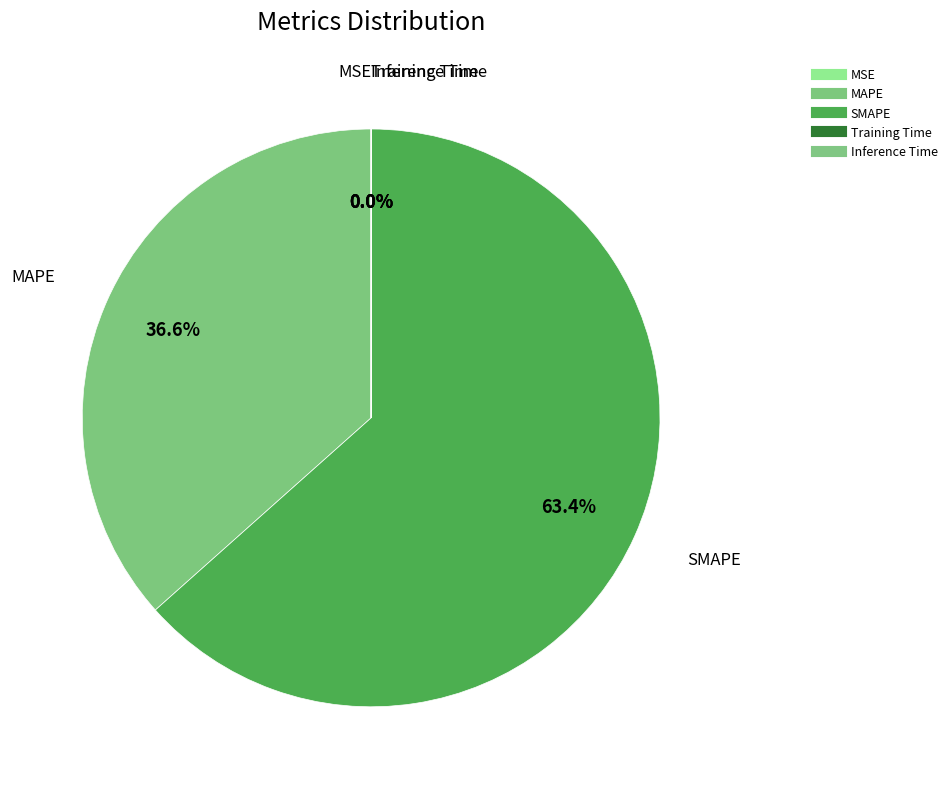

The SMAPE slice represents 78% of the pie. True or false?

False